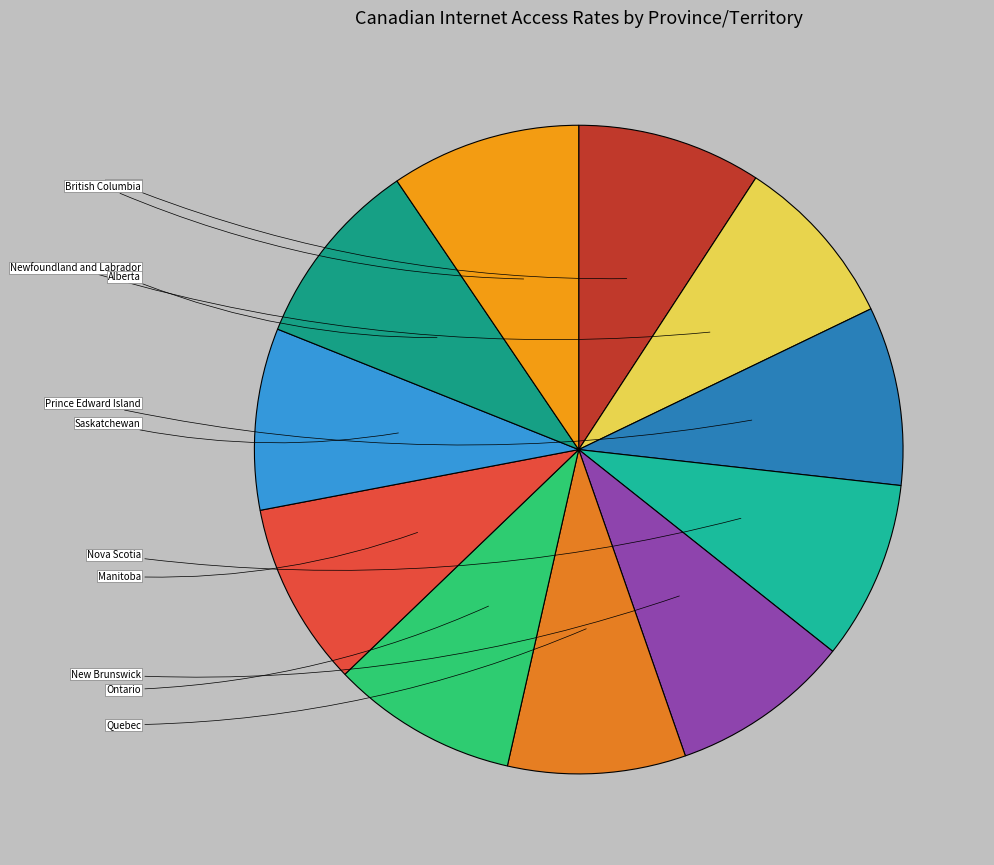

Which has a higher value, Prince Edward Island or Manitoba?

Manitoba